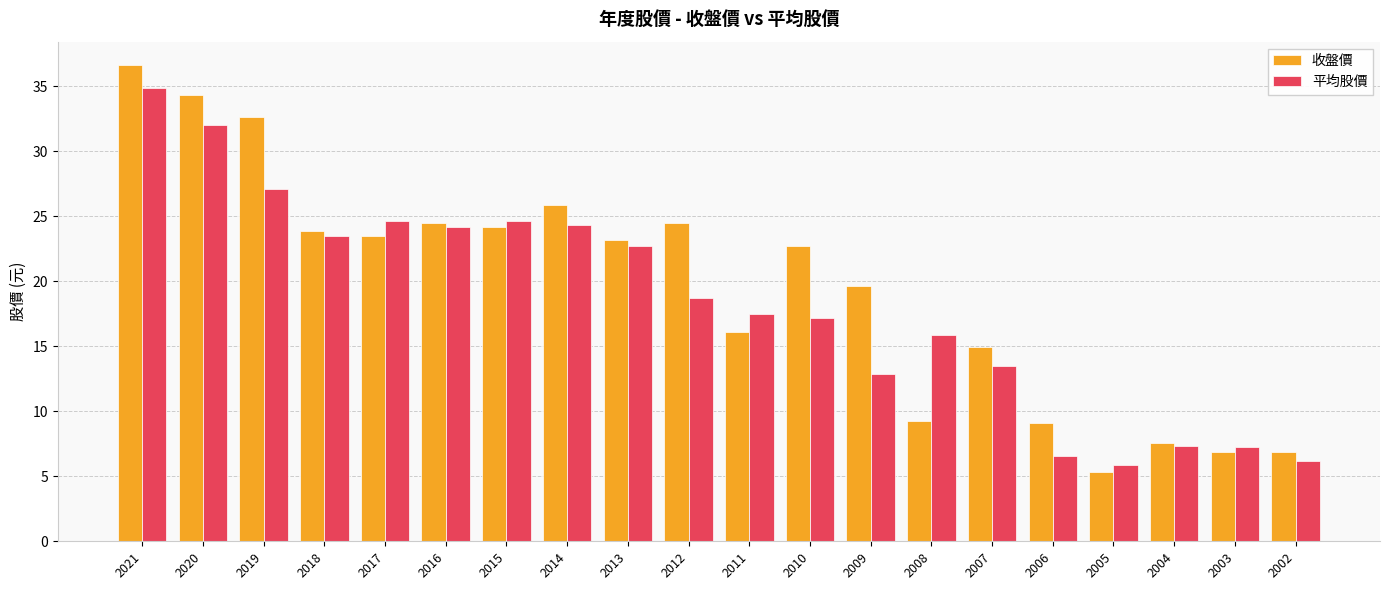

At which label does 平均股價 first exceed 18?

2021